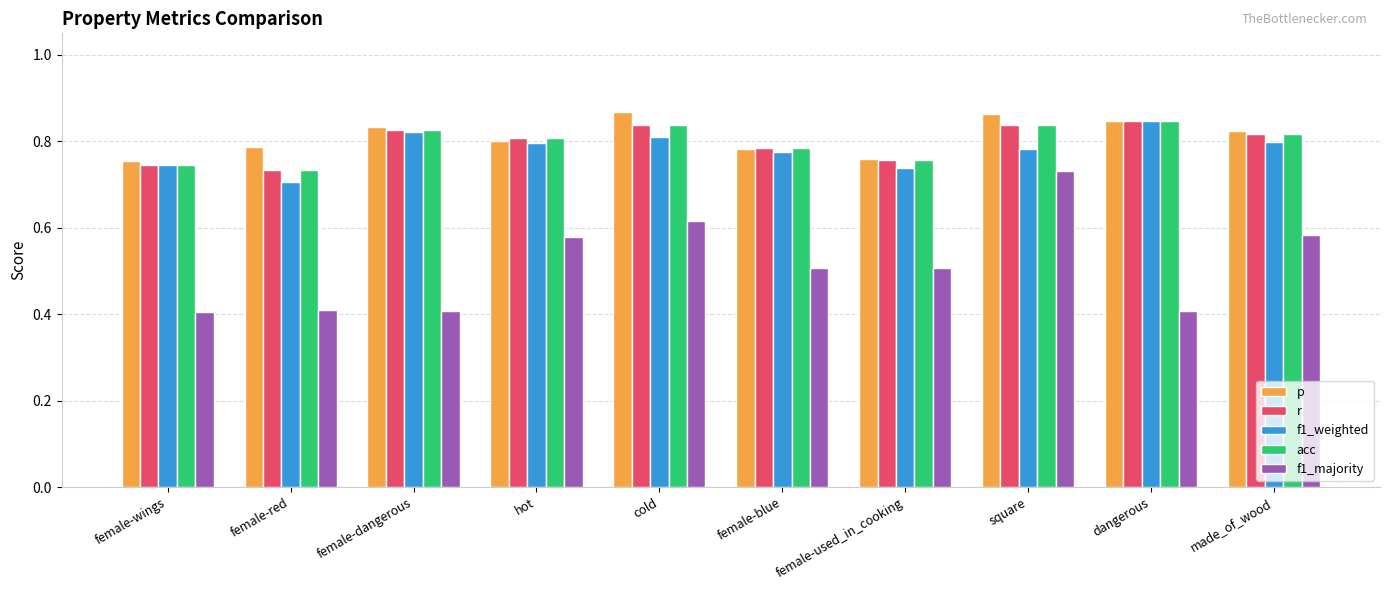

How many bars are there in total?

50